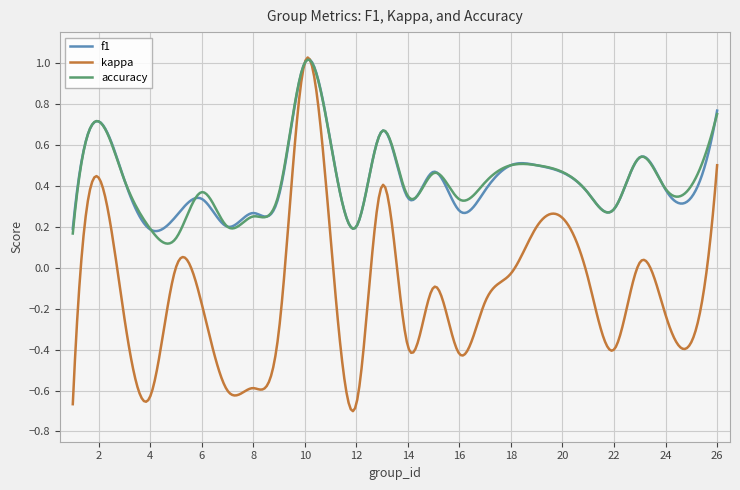

Which series has the widest spread of values?

kappa